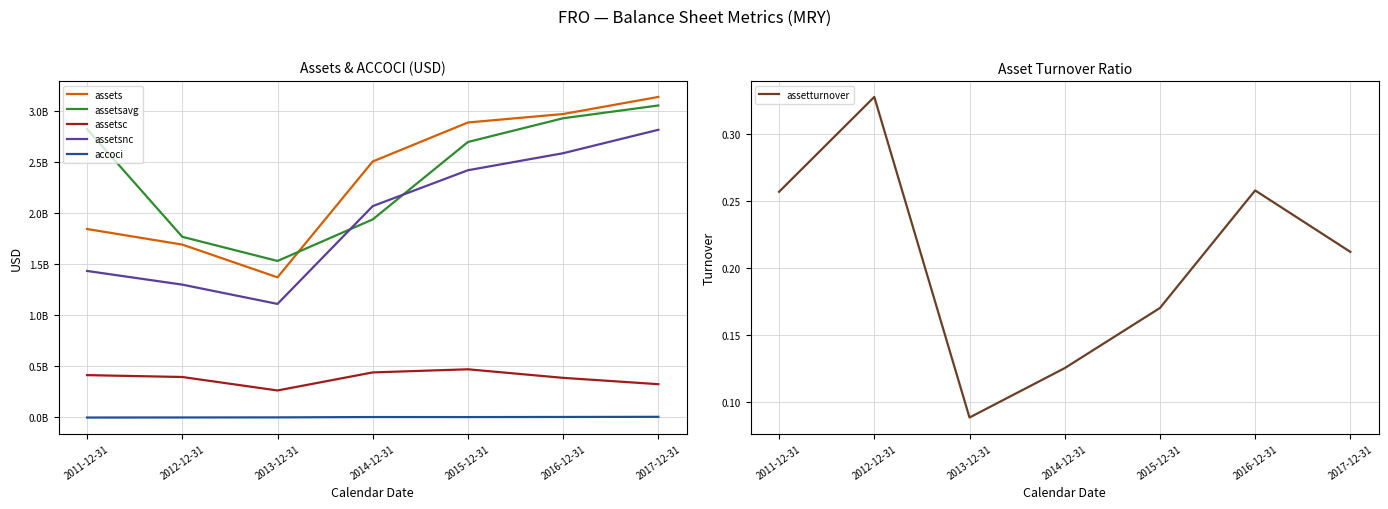

Which category has the highest value in the assetsnc series?

2017-12-31